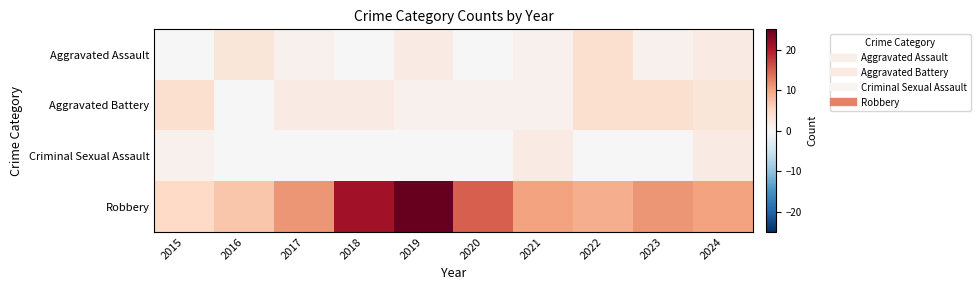

Reading right to left, extract all data points from this chart.

Aggravated Assault: 2024=2	2023=1	2022=4	2021=1	2020=0	2019=2	2018=0	2017=1	2016=3	2015=0
Aggravated Battery: 2024=3	2023=4	2022=4	2021=1	2020=1	2019=1	2018=2	2017=2	2016=0	2015=4
Criminal Sexual Assault: 2024=2	2023=0	2022=0	2021=2	2020=0	2019=0	2018=0	2017=0	2016=0	2015=1
Robbery: 2024=10	2023=11	2022=9	2021=10	2020=15	2019=25	2018=21	2017=11	2016=7	2015=5